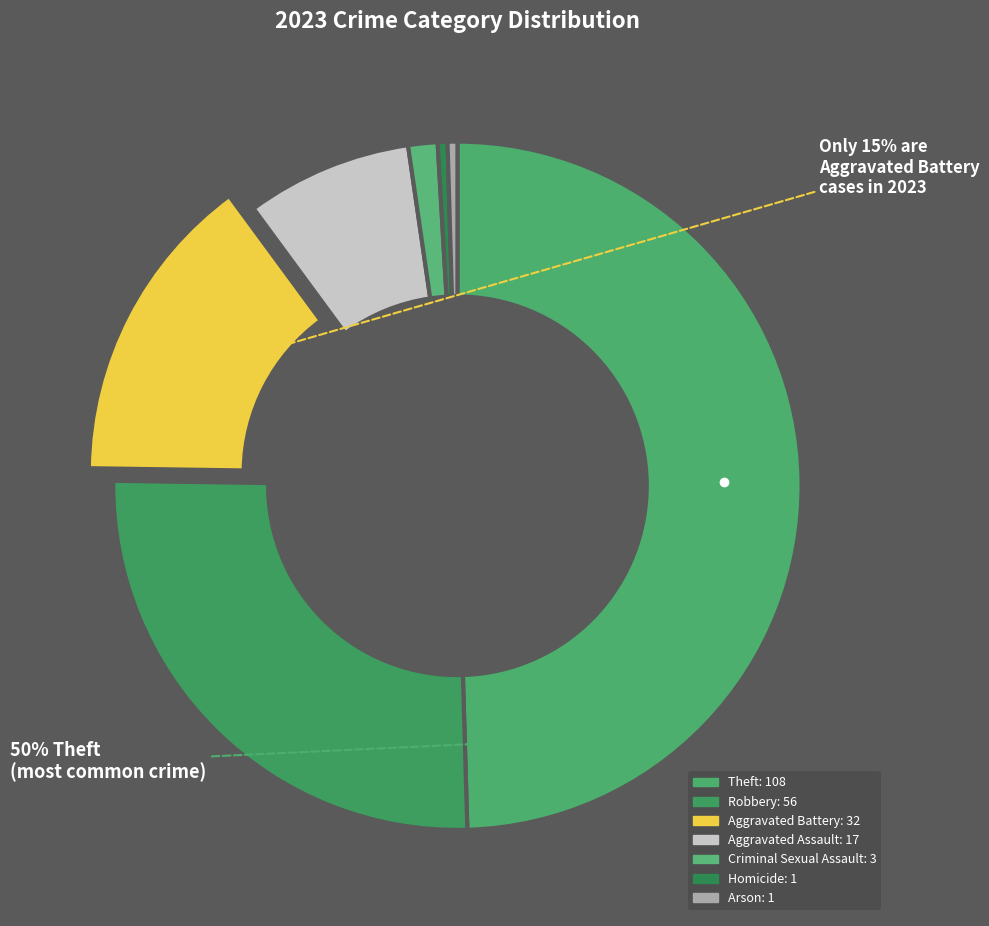

To the nearest percent, what is the average slice percentage?

14%